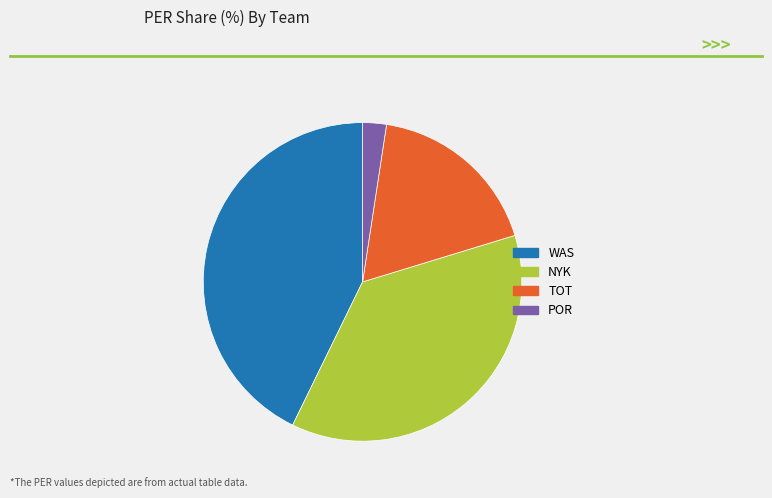

Which category has the smallest portion of the pie?

POR